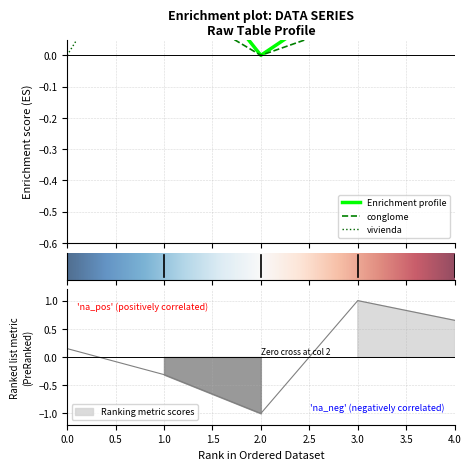

Reading left to right, what are all the values shown in this chart?

Unnamed: 0: 0=0.5	1=0.4	2=-0.0	3=0.2	4=0.4
conglome: 0=0.5	1=0.2	2=-0.0	3=0.1	4=0.2
vivienda: 0=-0.0	1=0.5	2=0.2	3=0.3	4=0.5
latitud: 0=0.1	1=-0.3	2=-1.0	3=1.0	4=0.7